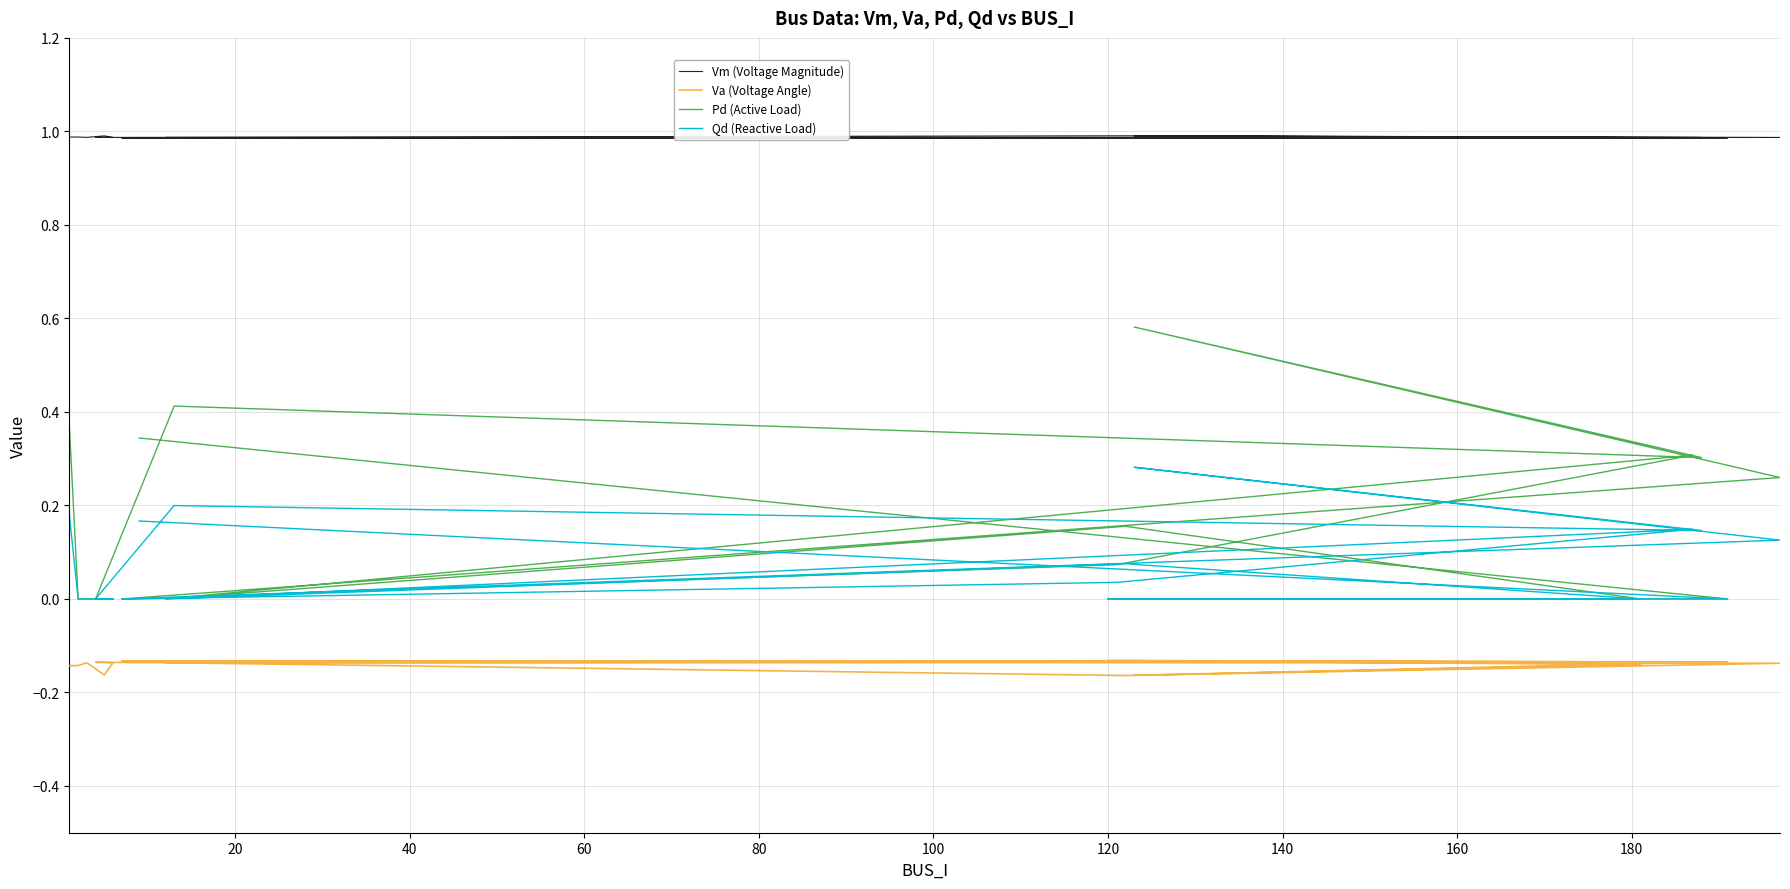

How many interior local valleys does the Va (Voltage Angle) series have?

6